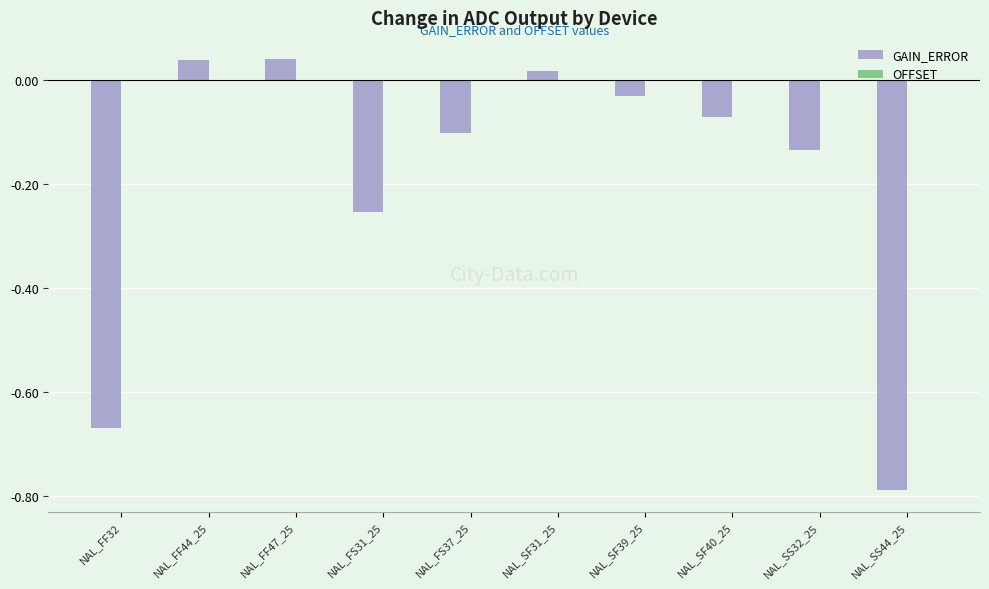

Between NAL_FF44_25 and NAL_FS37_25, which series saw the biggest shift?

GAIN_ERROR